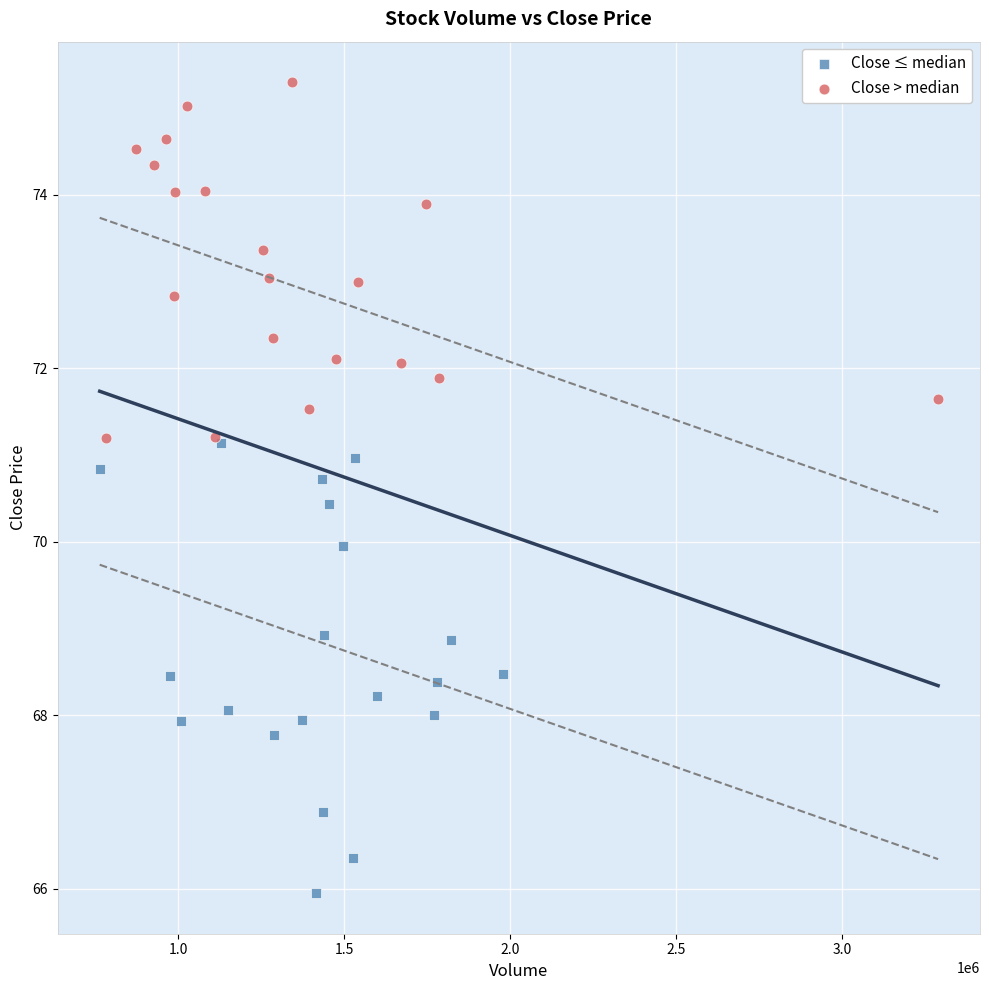

Which series has the largest Y range (max minus min)?

Close ≤ median